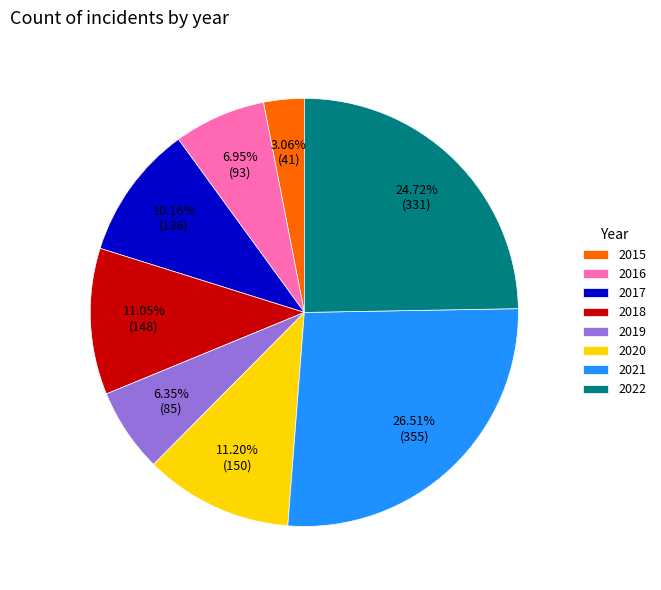

To the nearest percent, what is the difference between the largest and smallest slice percentages?

23%